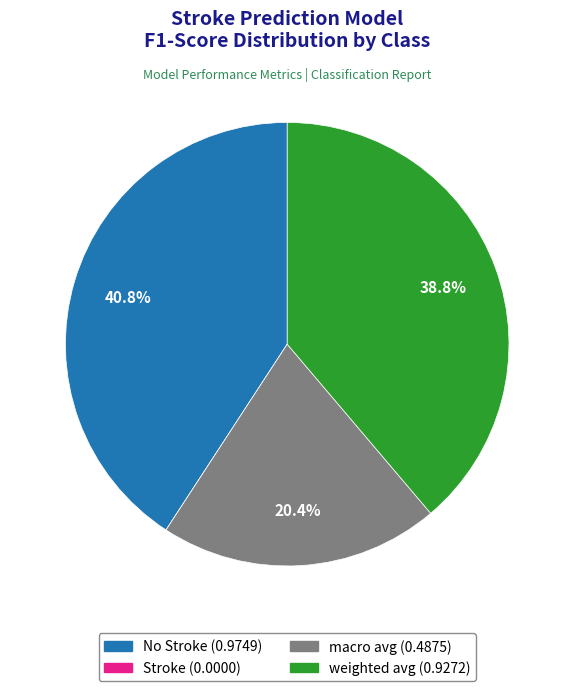

Does any single category account for the majority?

No